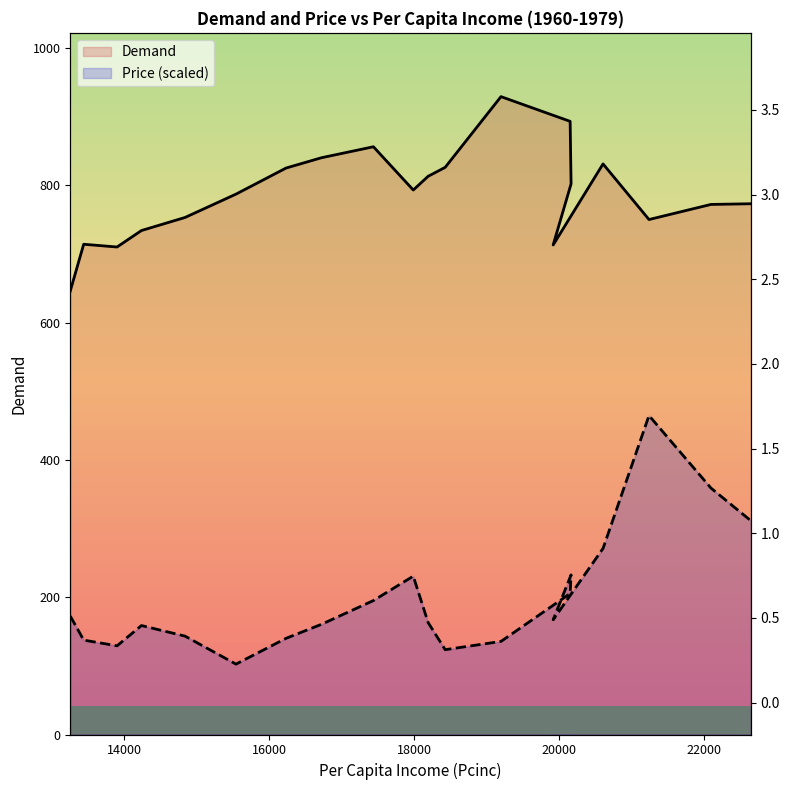

What is the sum of the Price values at 22092 and 16230?

499.0